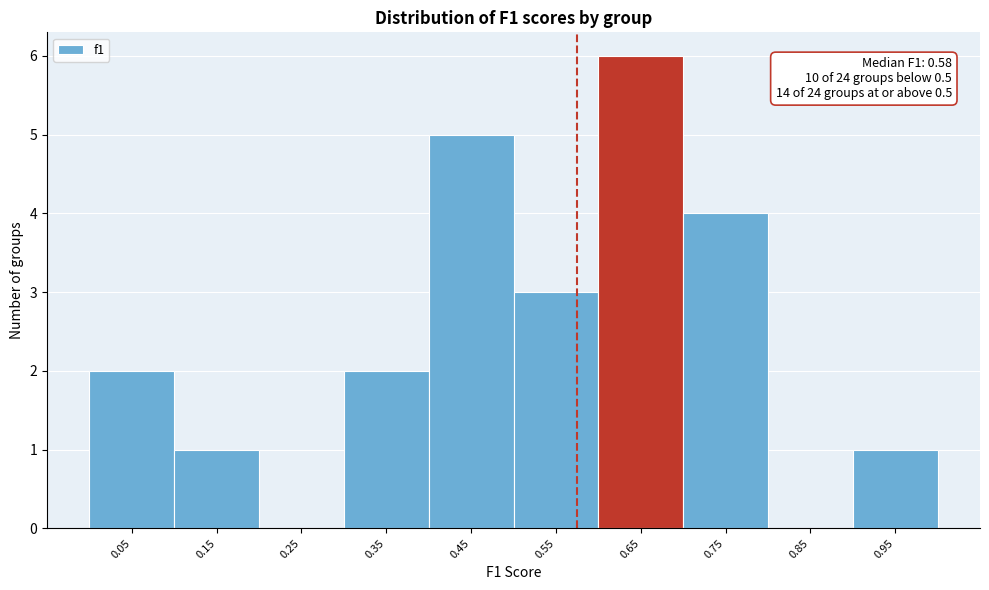

Which range on the x-axis has the tallest bar?

0.6 to 0.7